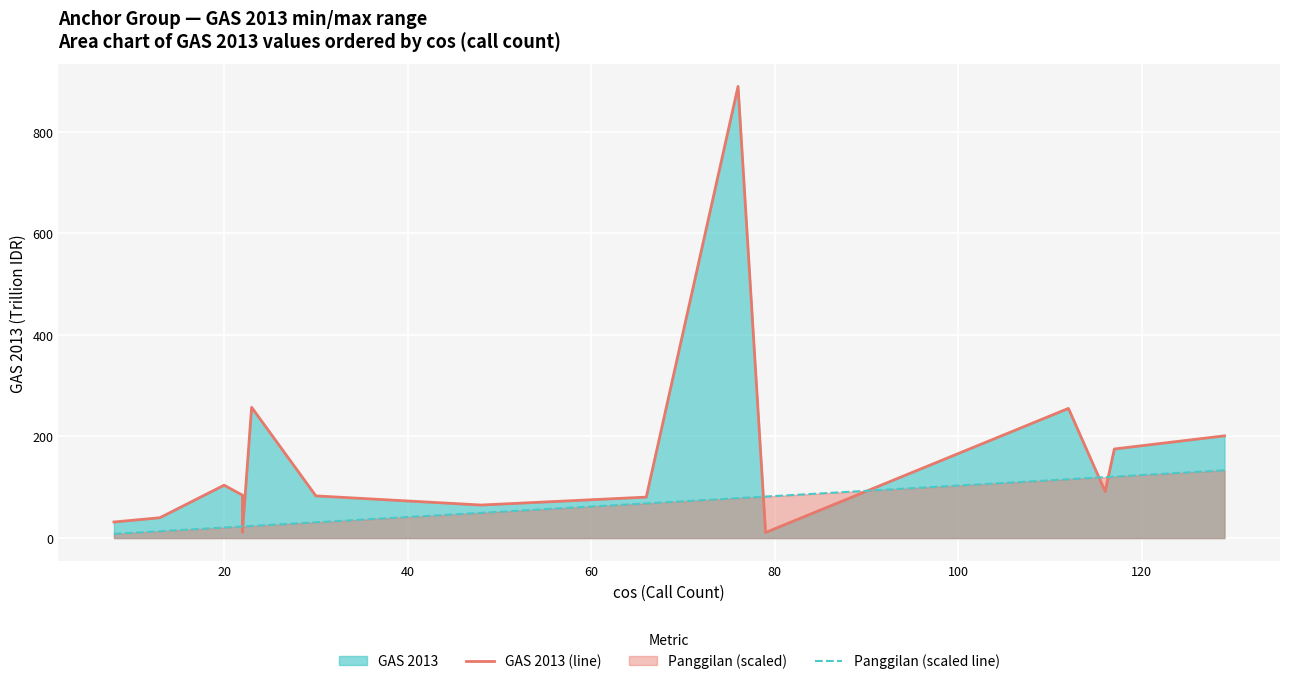

Which series has the largest range (max minus min)?

GAS 2013 (line)